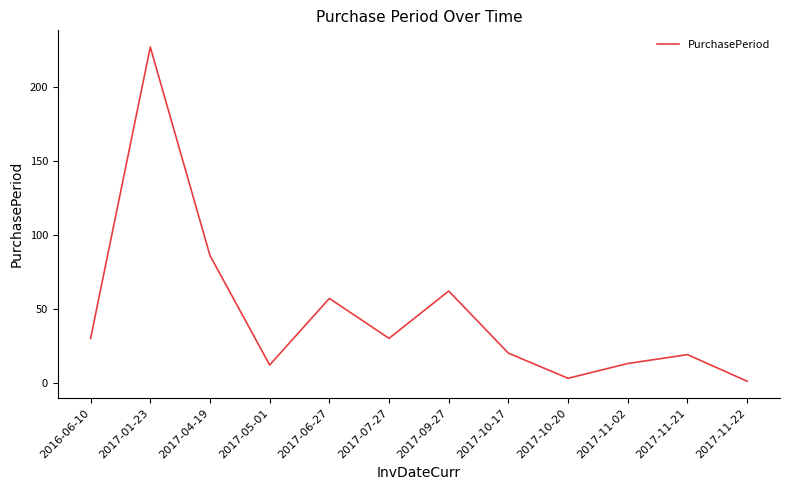

True or false: the data shows 12 at 2017-05-01.

True